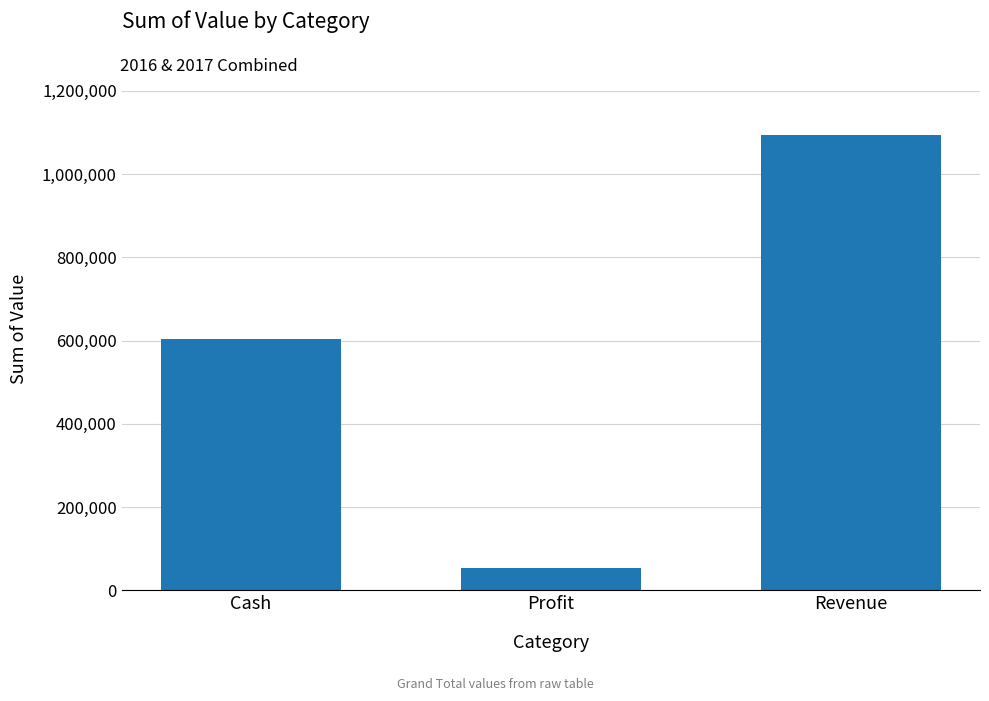

True or false: the data shows 604513.8 at Cash.

True